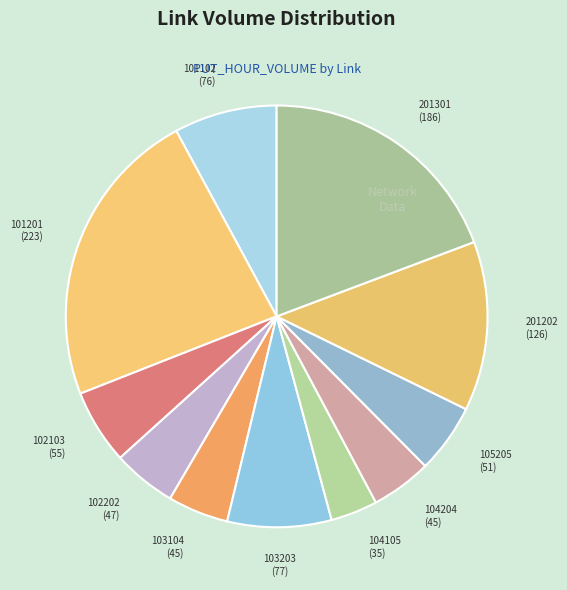

Does any single category account for the majority?

No